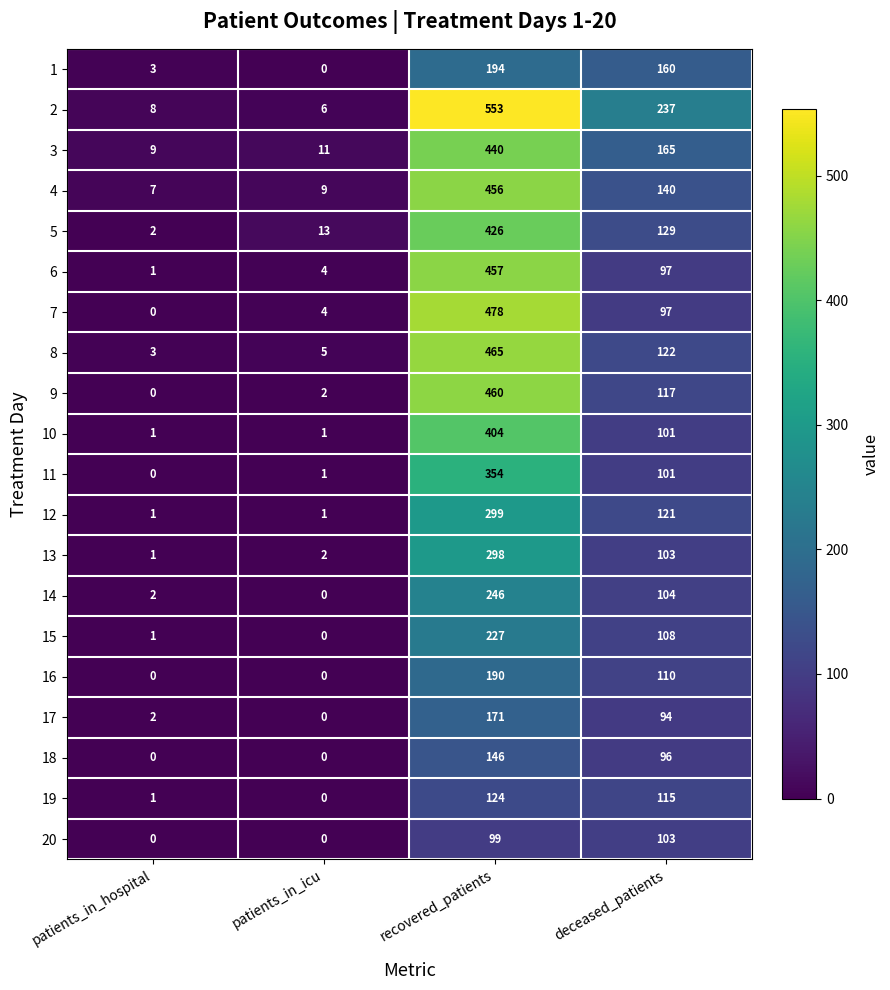

What is the sum of the 19 values at deceased_patients and patients_in_icu?

115